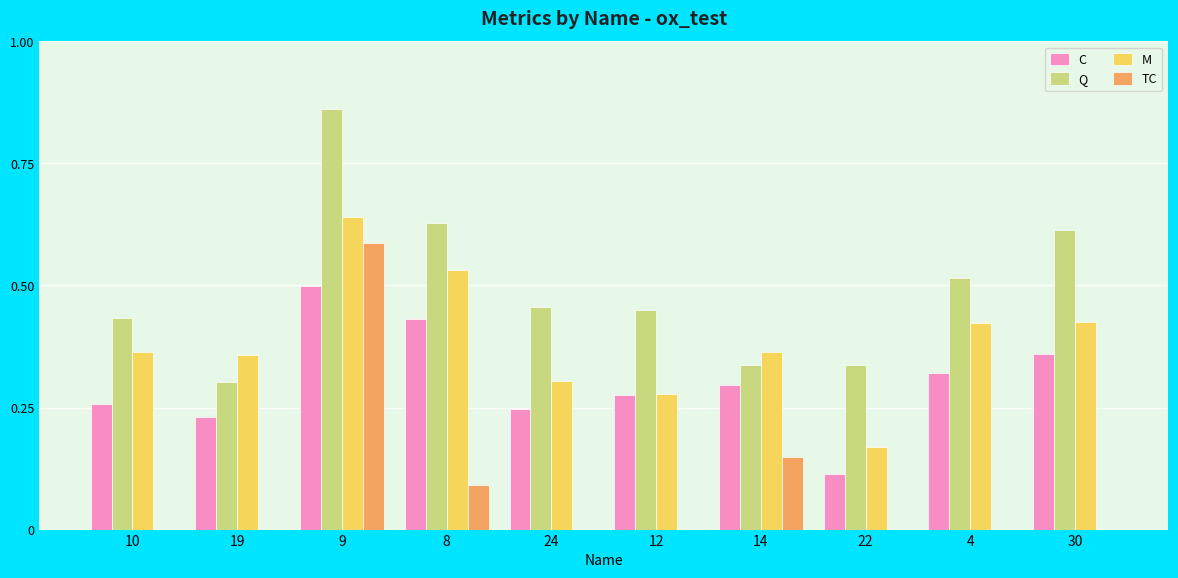

Which series has the largest total across all categories?

Q